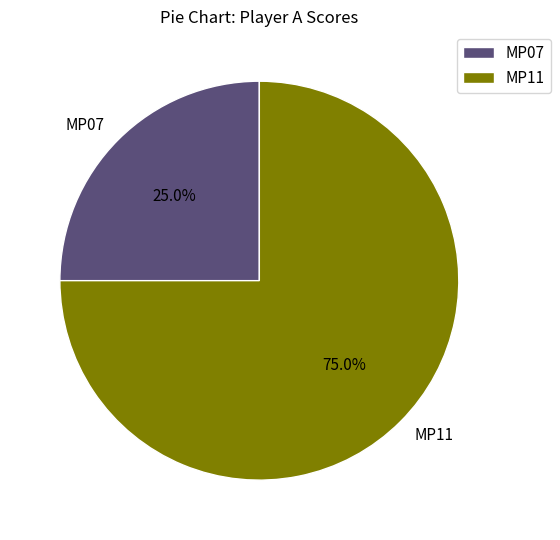

Approximately how many times larger is the value at MP11 compared to MP07?

3.0